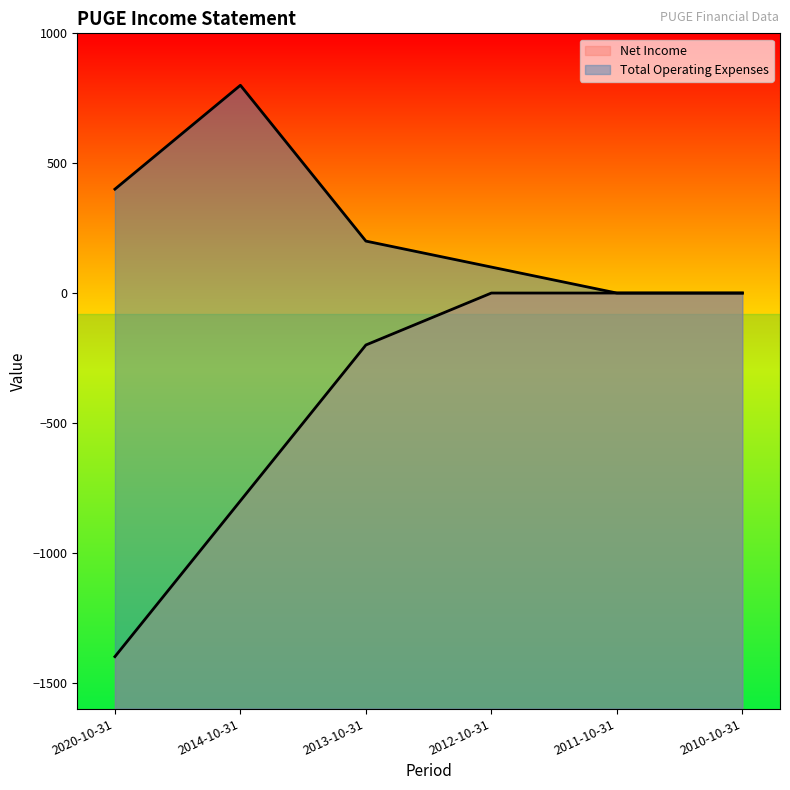

Does the chart display data point markers on the line(s)?

No